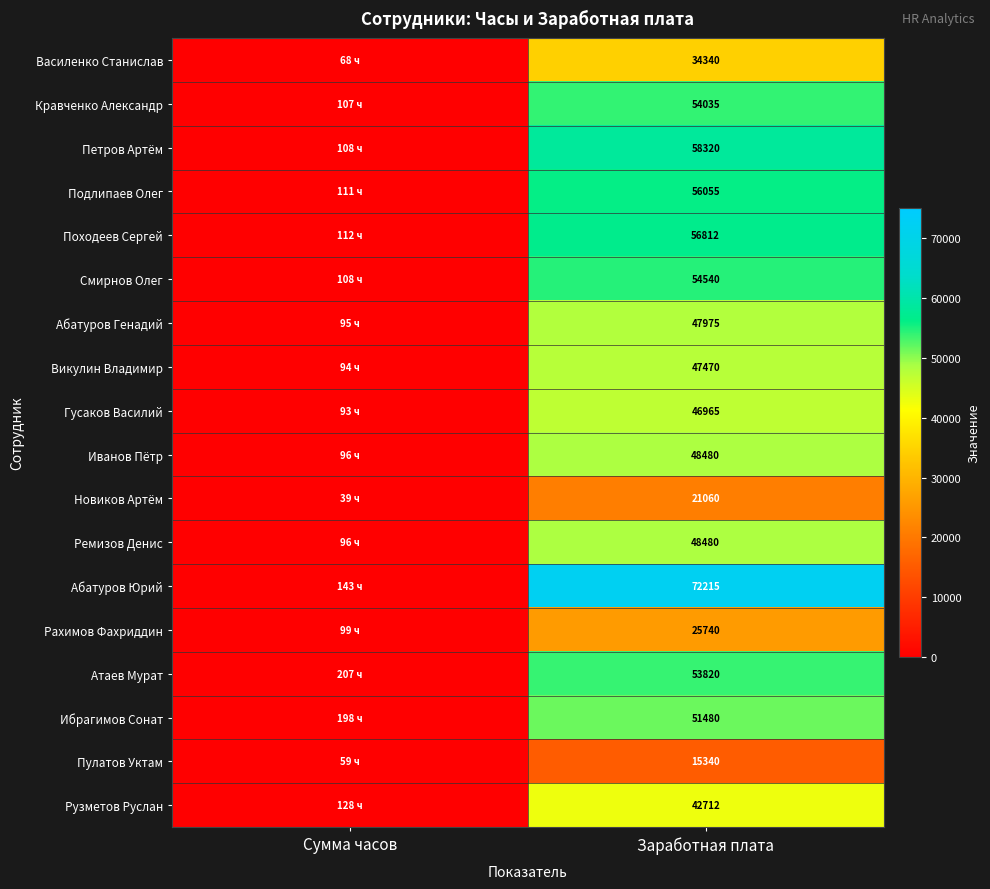

At how many categories does at least one series exceed 30571?

1